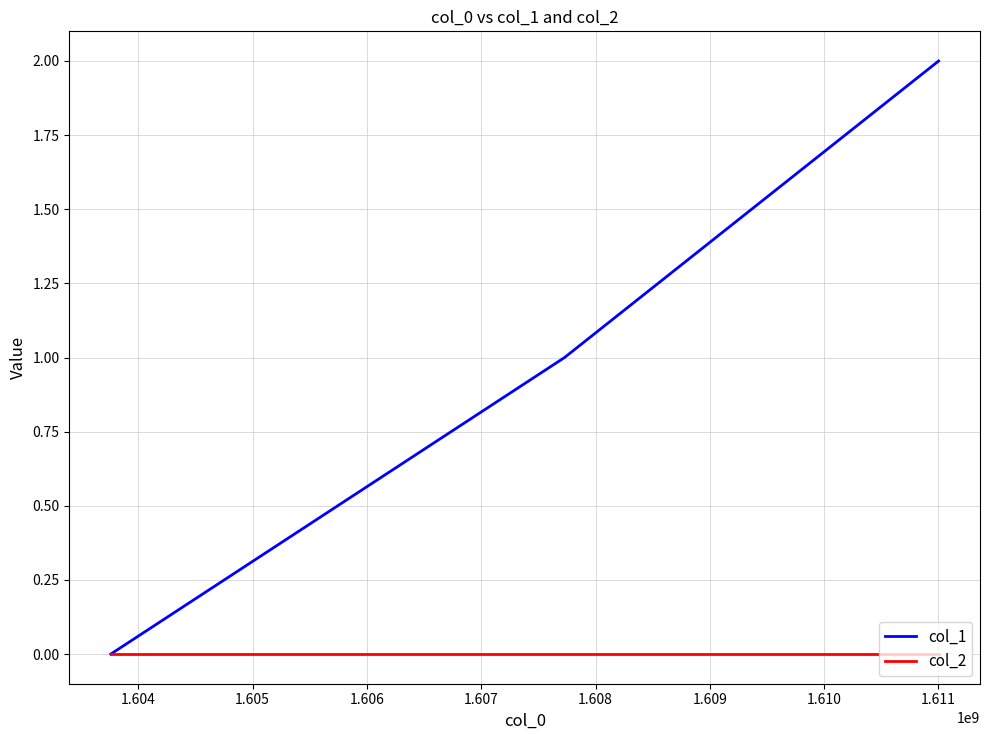

Reading left to right, list all the values displayed in this chart.

col_1: 0	1	2
col_2: 0	0	0